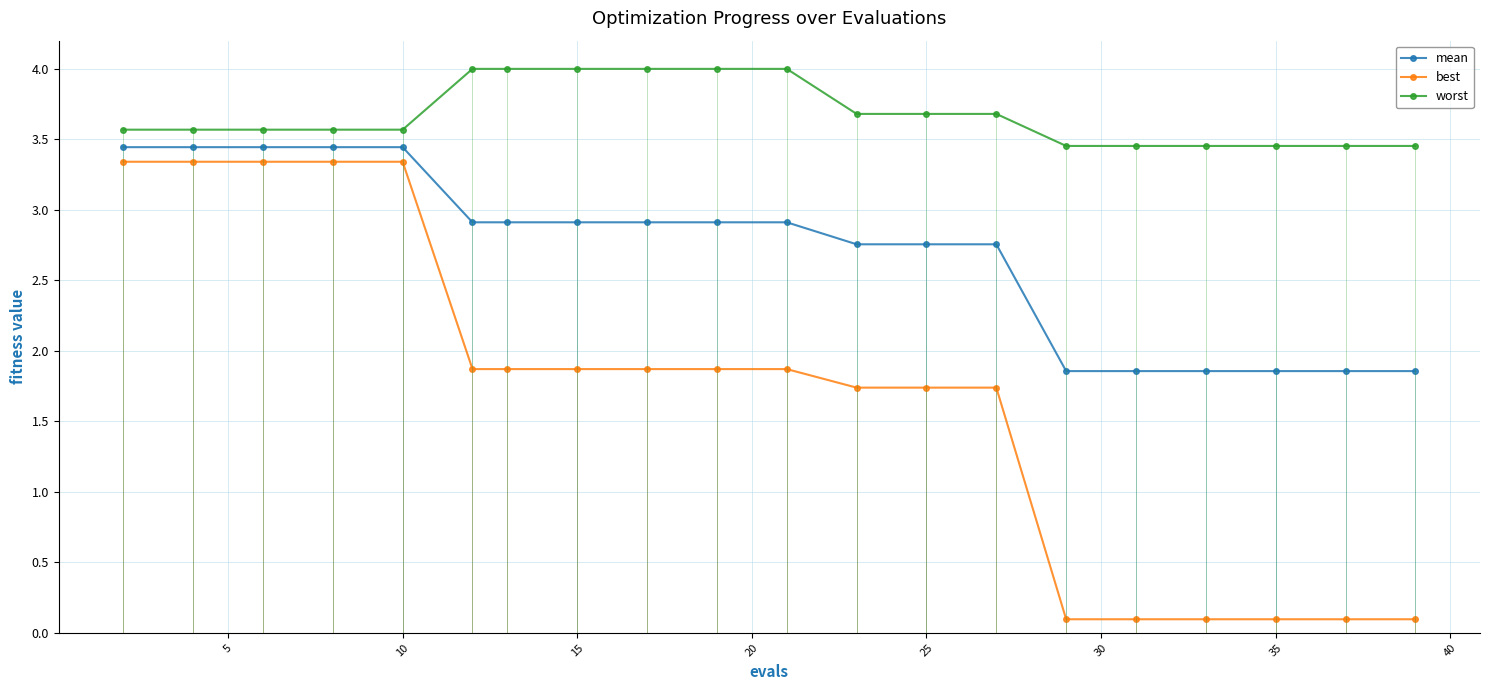

The value of worst at 10 is 6.1. True or false?

False